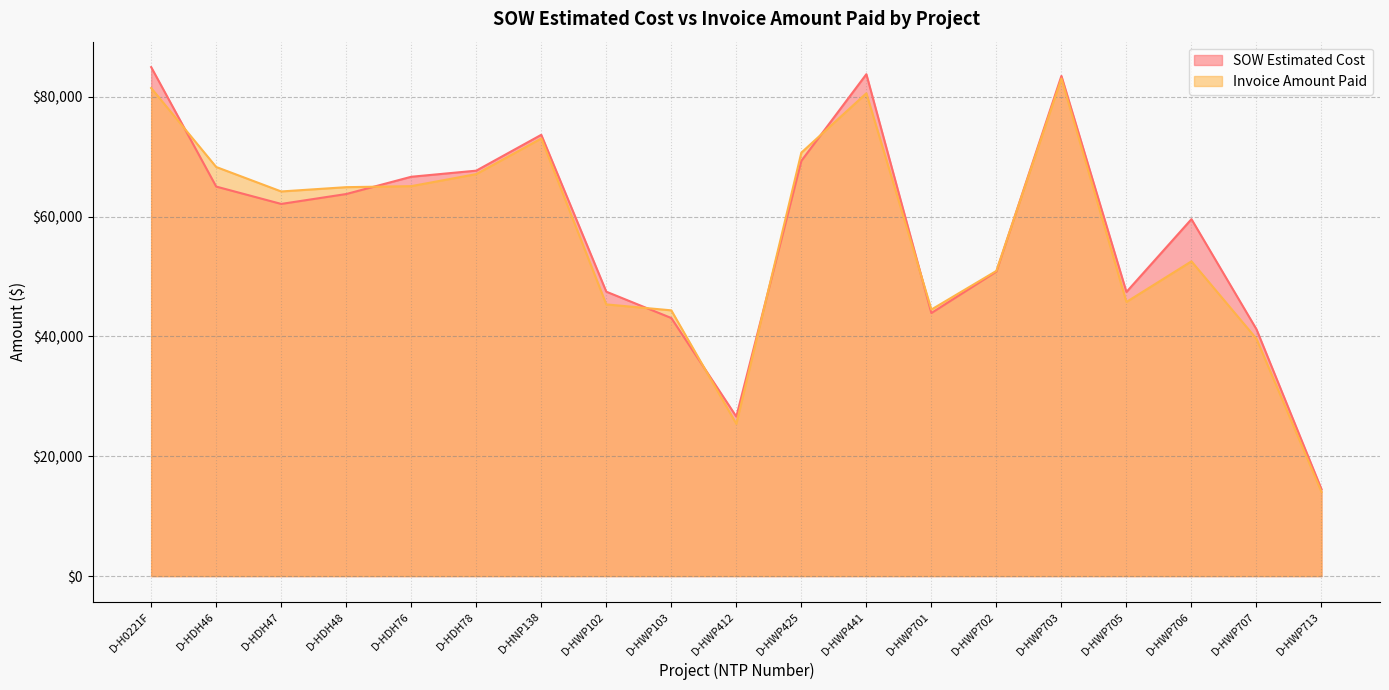

The SOW Estimated Cost series shows 41187.0 at D-HWP707. True or false?

True